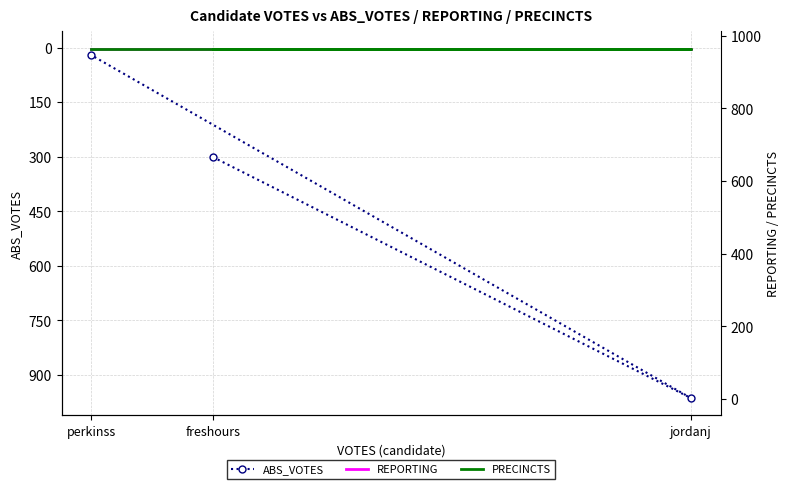

What is the difference between the maximum and minimum values in the ABS_VOTES series?

943